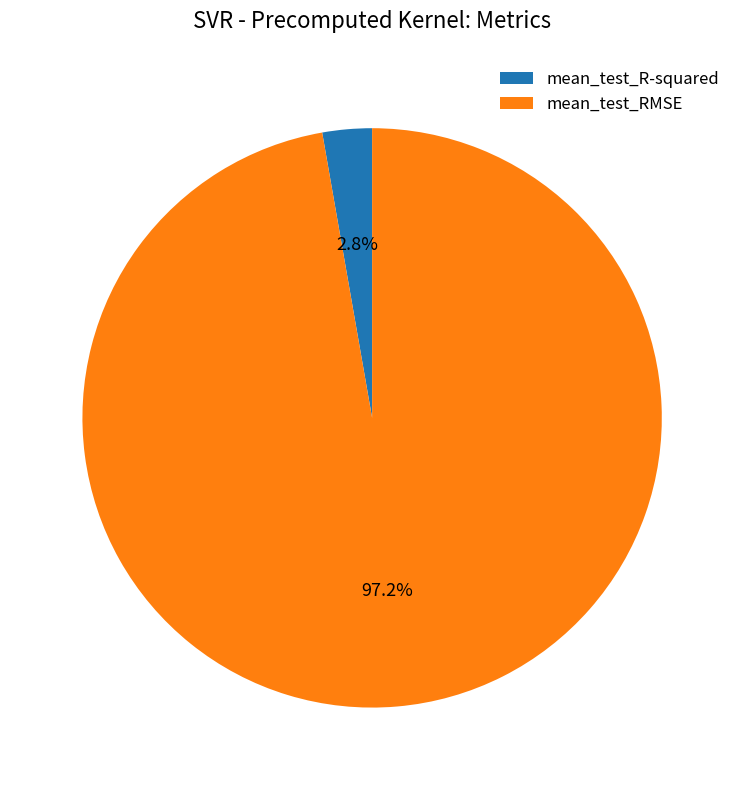

What percentage is NOT represented by mean_test_R-squared?

97.2%